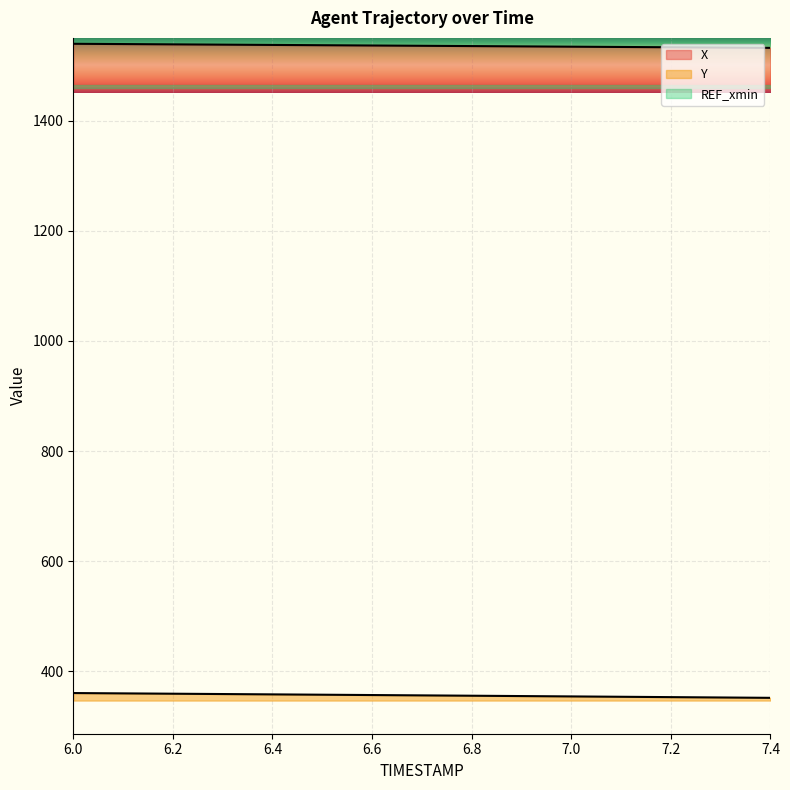

What is the label of the 7th point from the right?

6.8